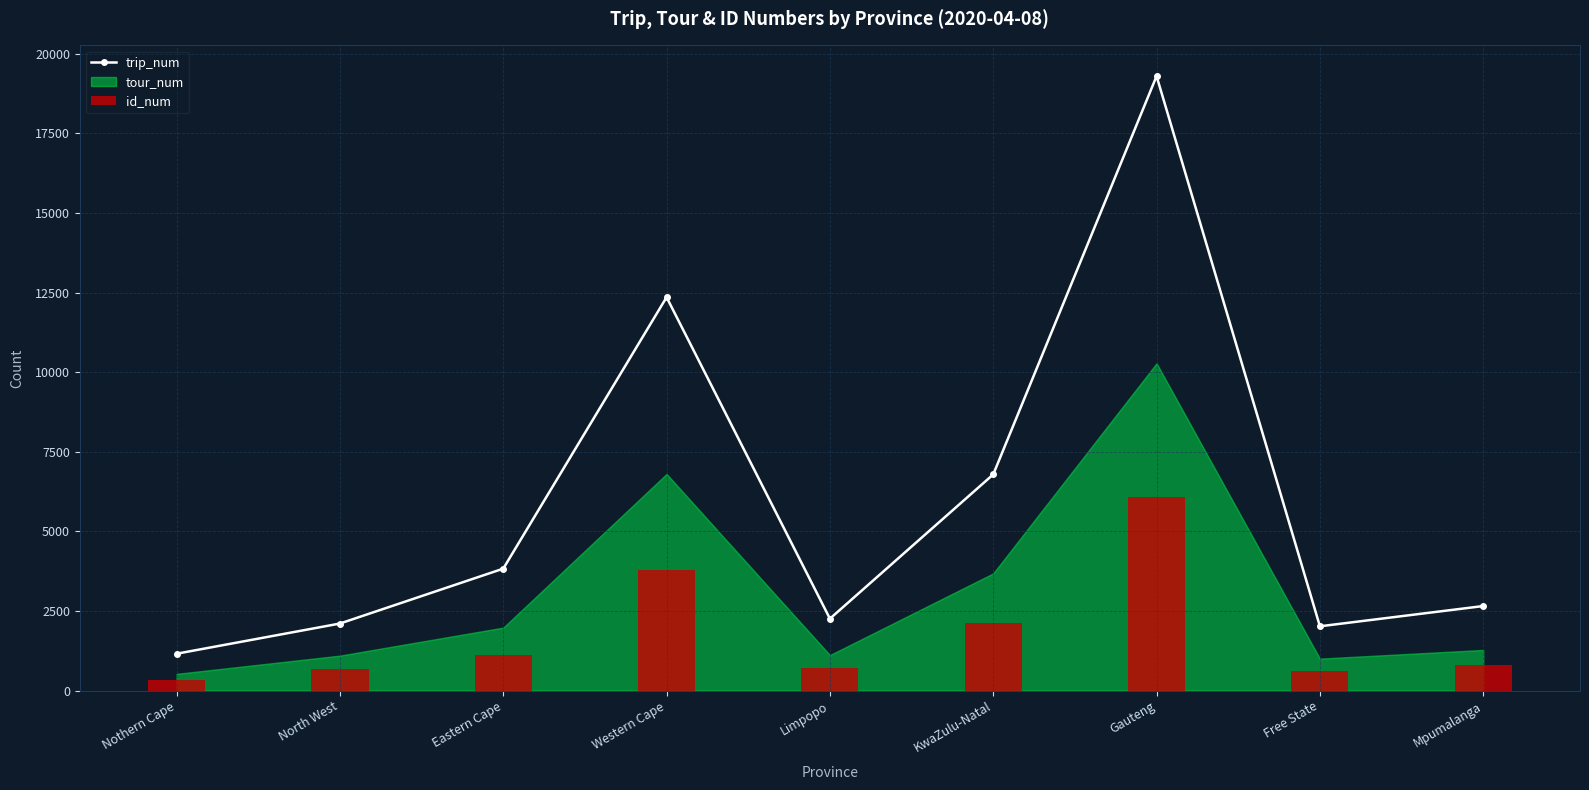

What is the greatest value displayed?

19302